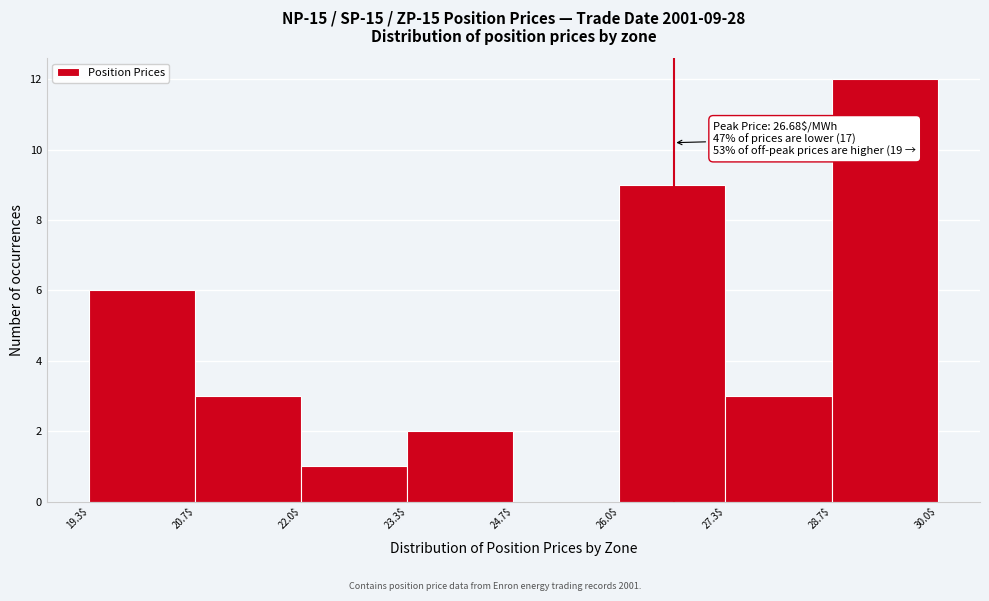

Which range on the x-axis has the tallest bar?

28.7$ to 30.0$